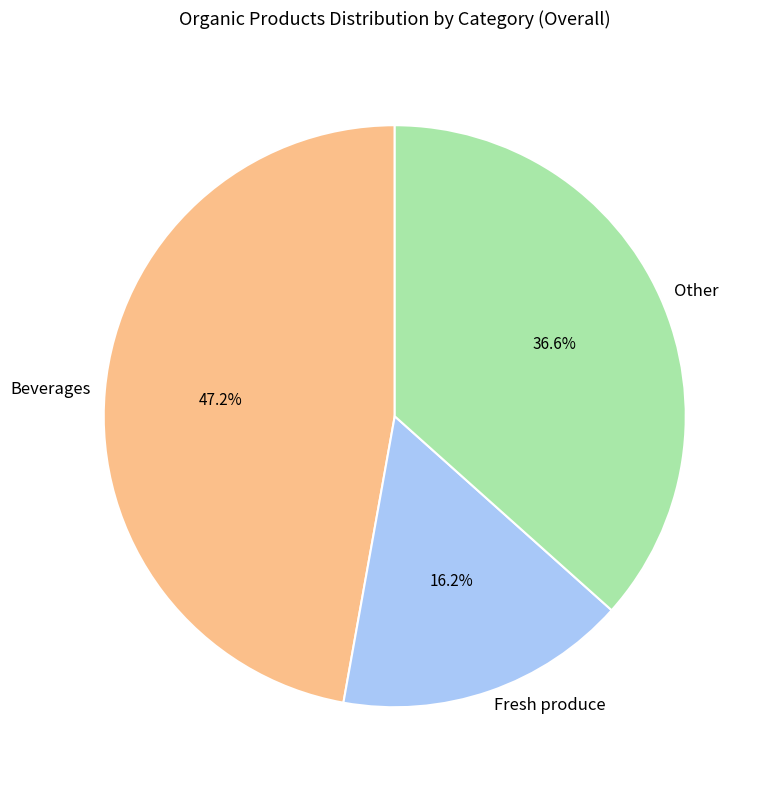

Does any single category account for the majority?

No